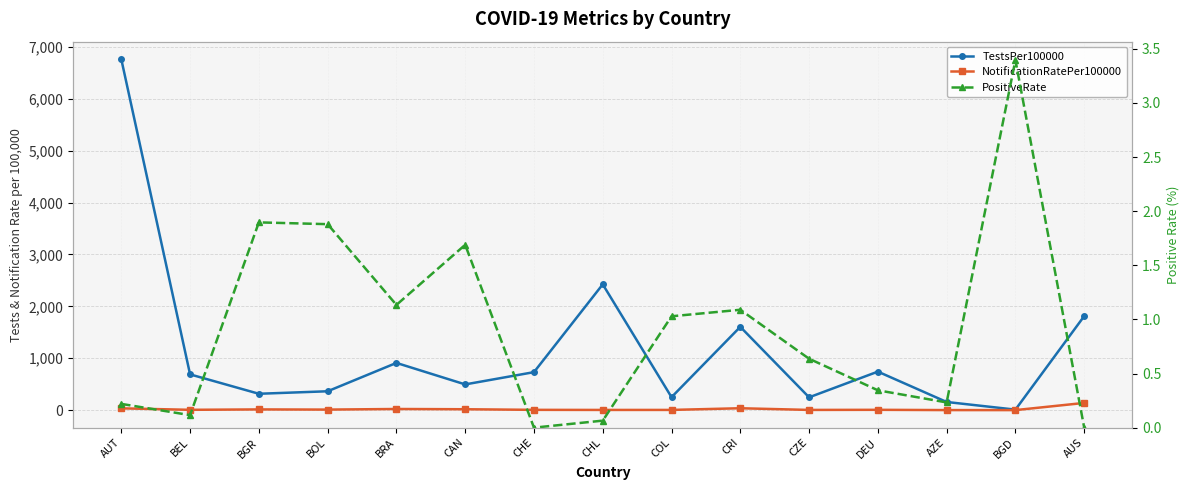

The value of TestsPer100000 at CAN is 883.4. True or false?

False